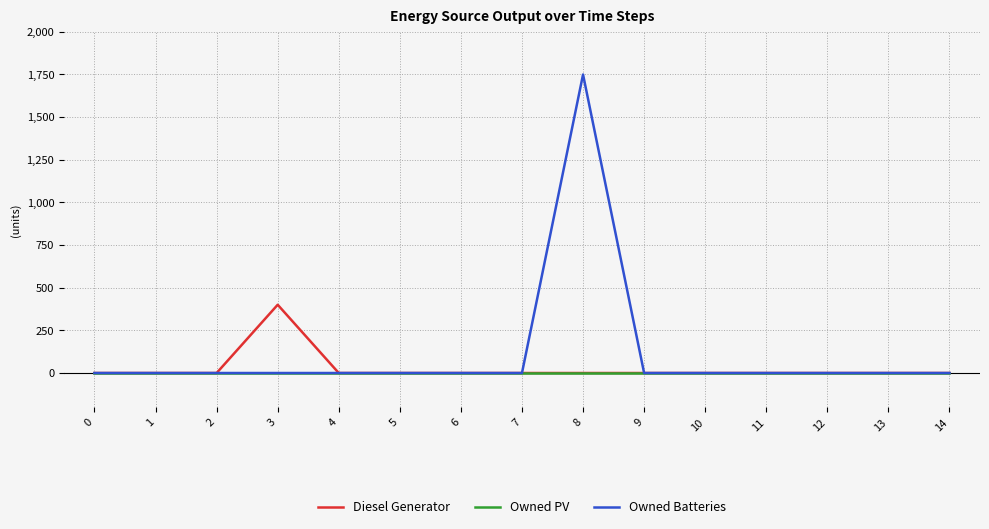

Reading left to right, list all the values displayed in this chart.

Diesel Generator: 0	0	0	400	0	0	0	0	0	0	0	0	0	0	0
Owned PV: 0	0	0	0	0	0	0	0	0	0	0	0	0	0	0
Owned Batteries: 0	0	0	0	0	0	0	0	1749	0	0	0	0	0	0